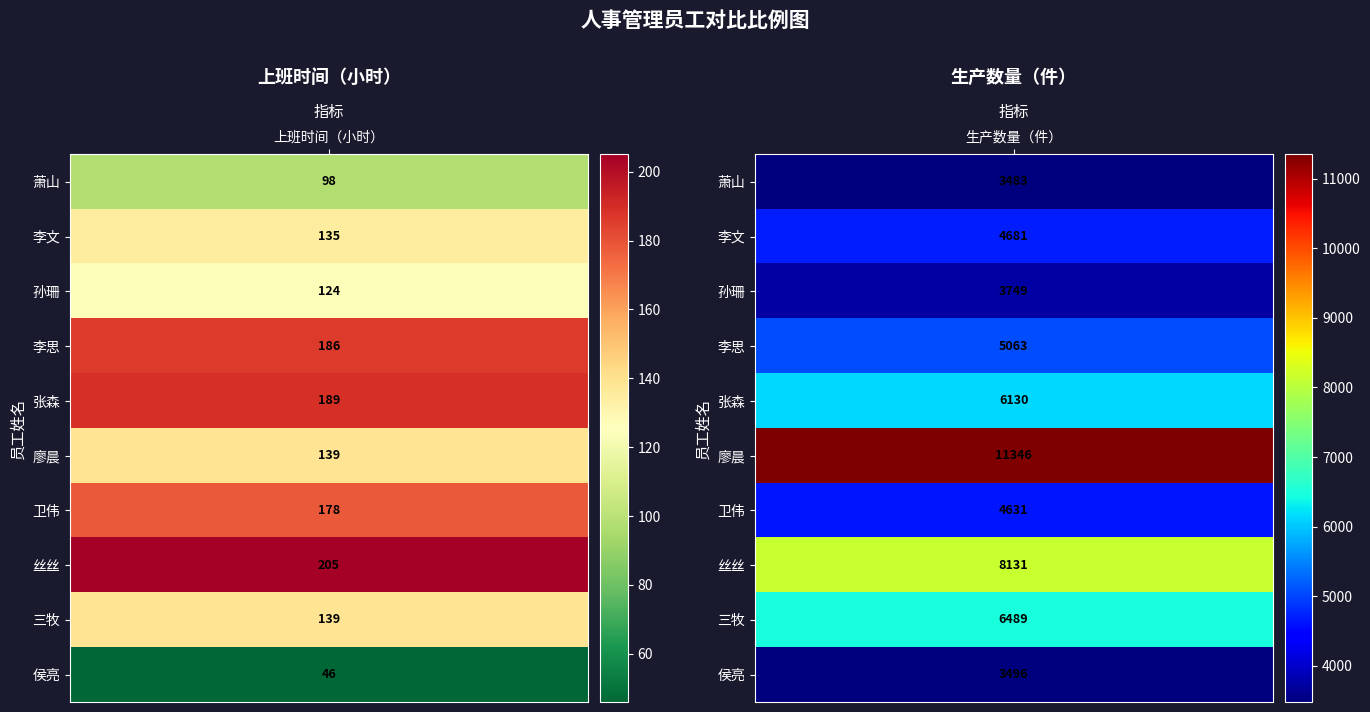

What is the difference between the 三牧 values at 1 and 0?

6350